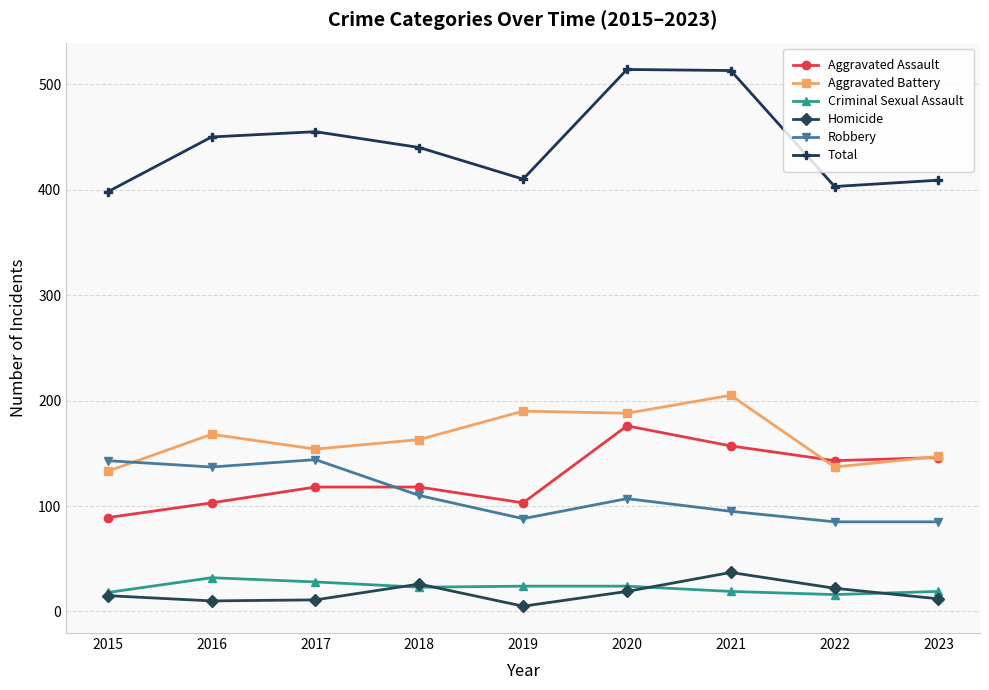

What is the lowest value of the Total series?

398